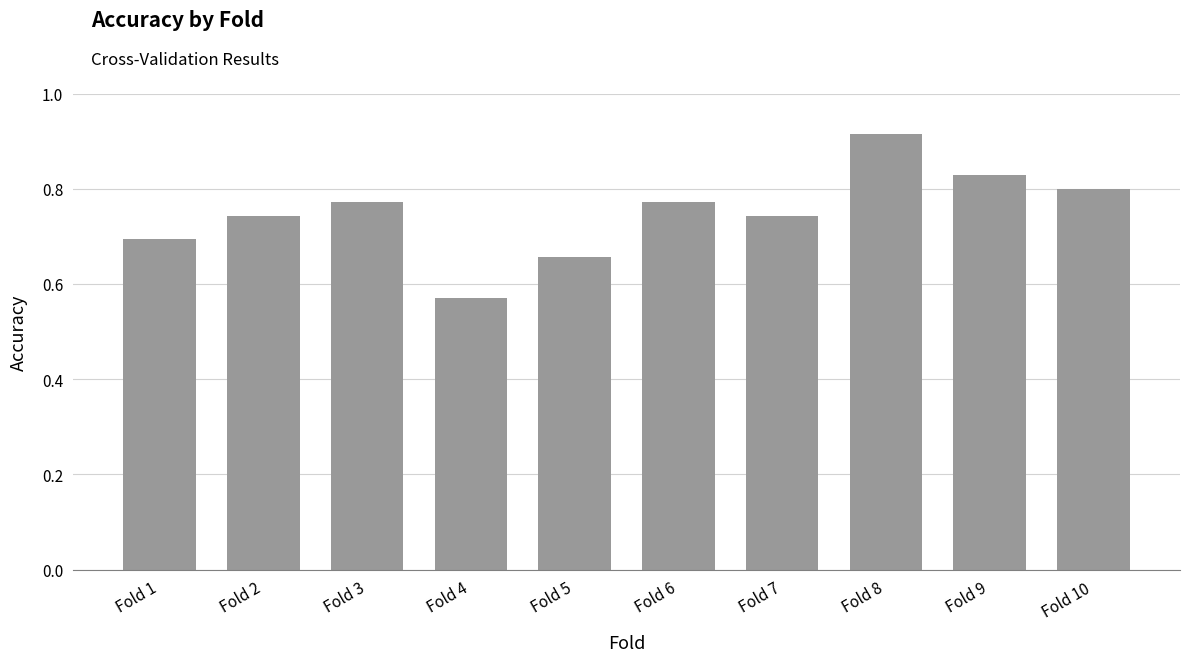

Which label corresponds to the largest value in the chart?

Fold 8